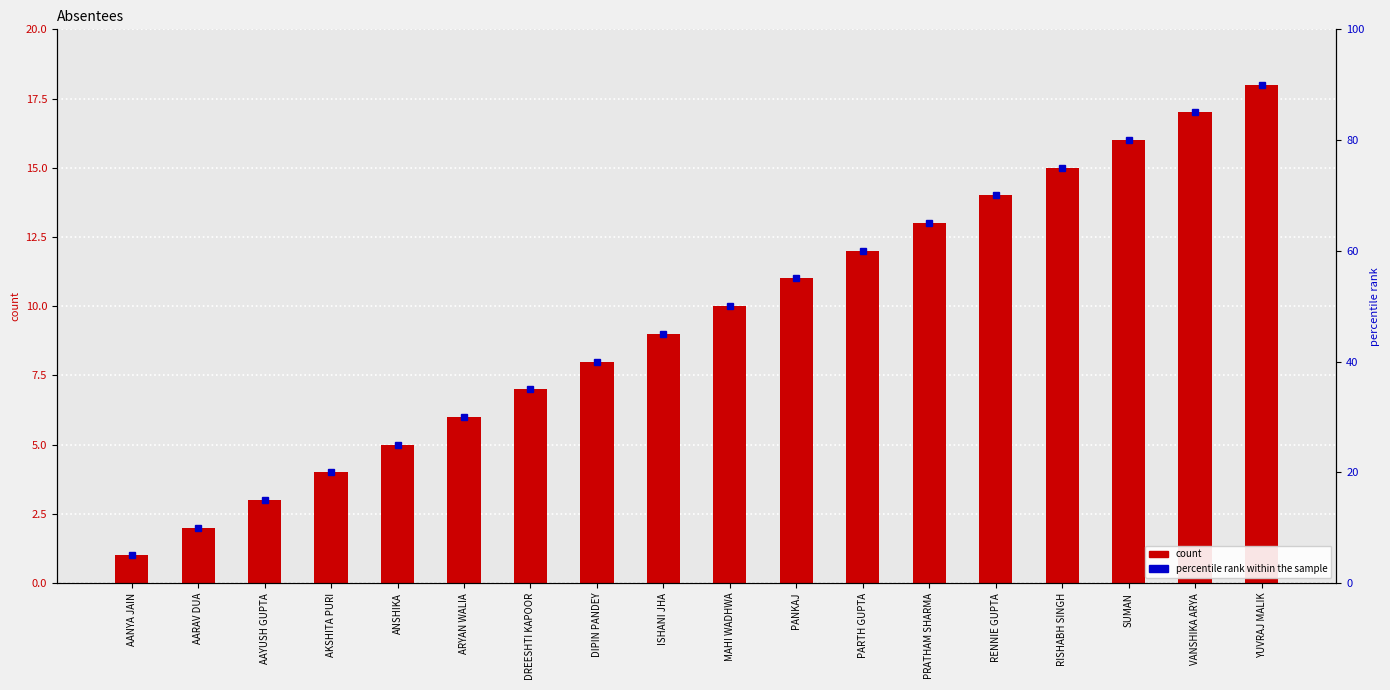

What is the label of the 13th bar from the right?

ARYAN WALIA